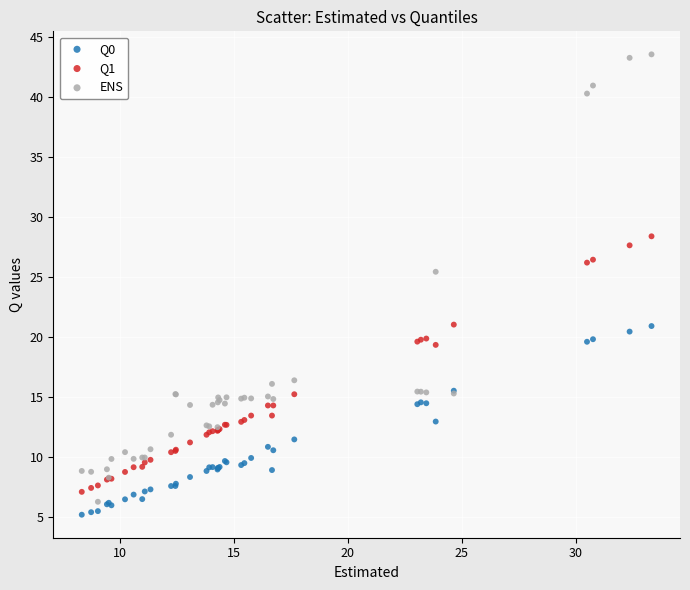

Across all series, what Y value is closest to 24?

25.4